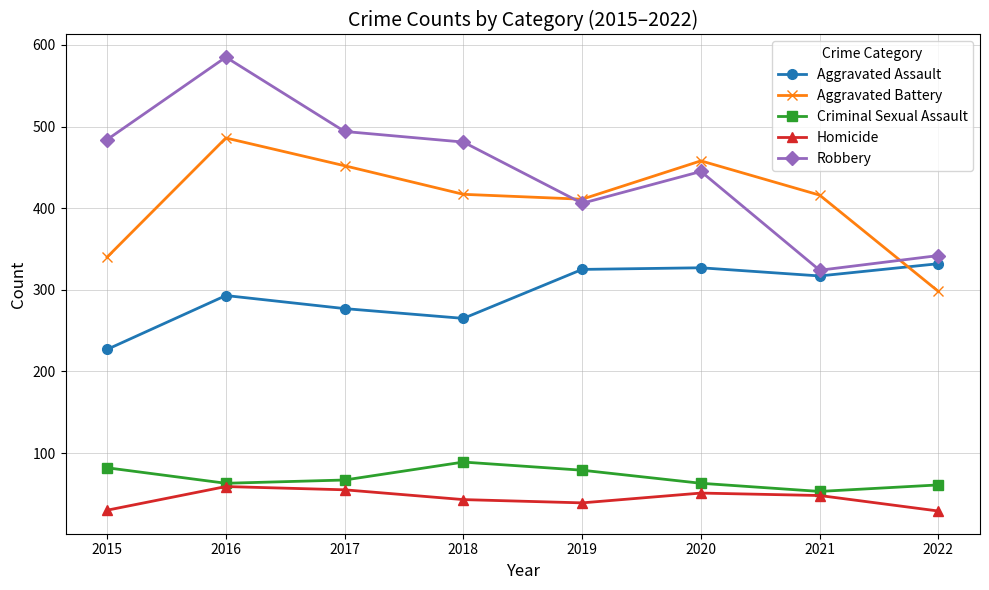

What is the difference between the highest and lowest values at 2015?

454